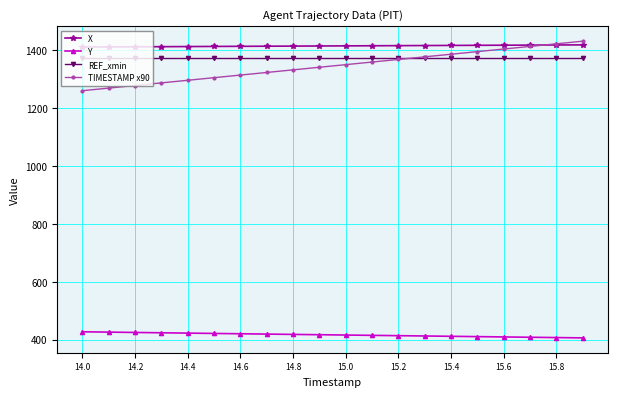

Is this an area chart (filled region under the line)?

No